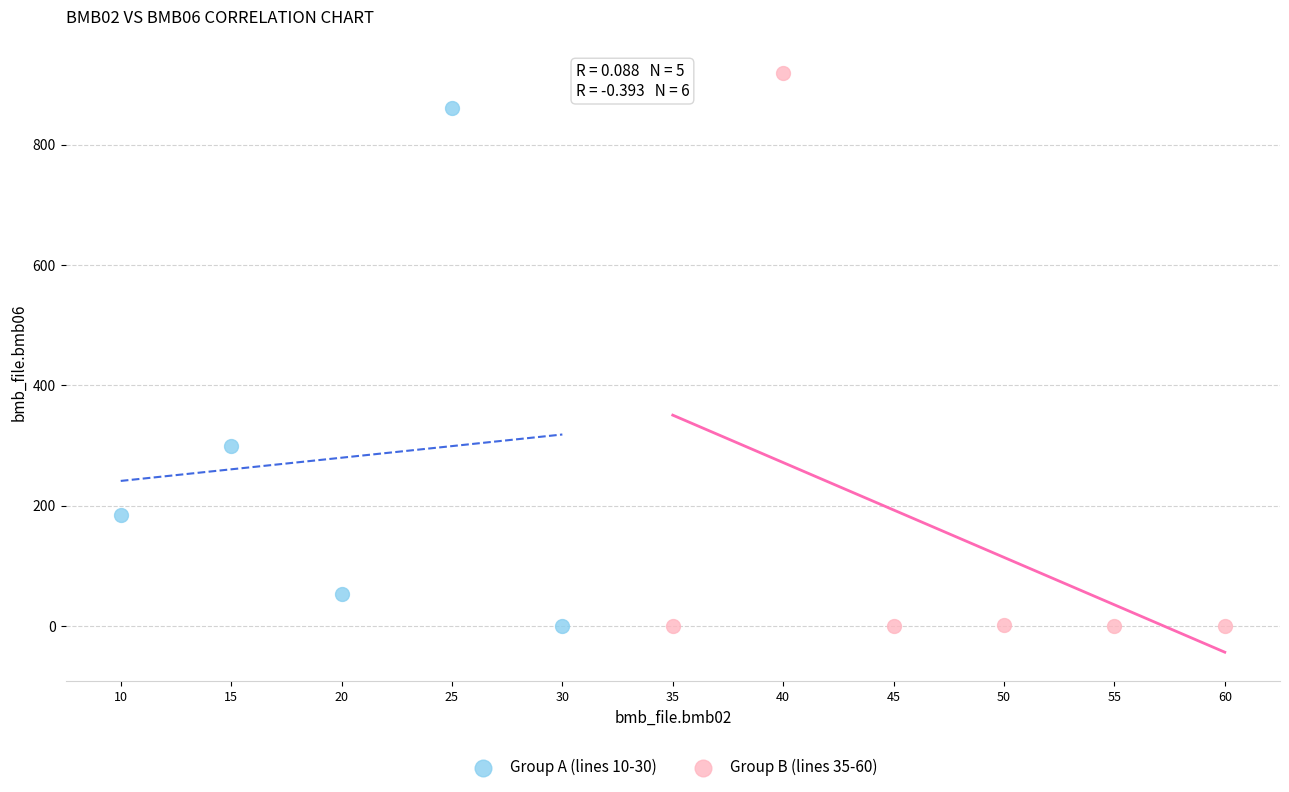

What are all the series names shown in the legend?

Group A (lines 10-30), Group B (lines 35-60)